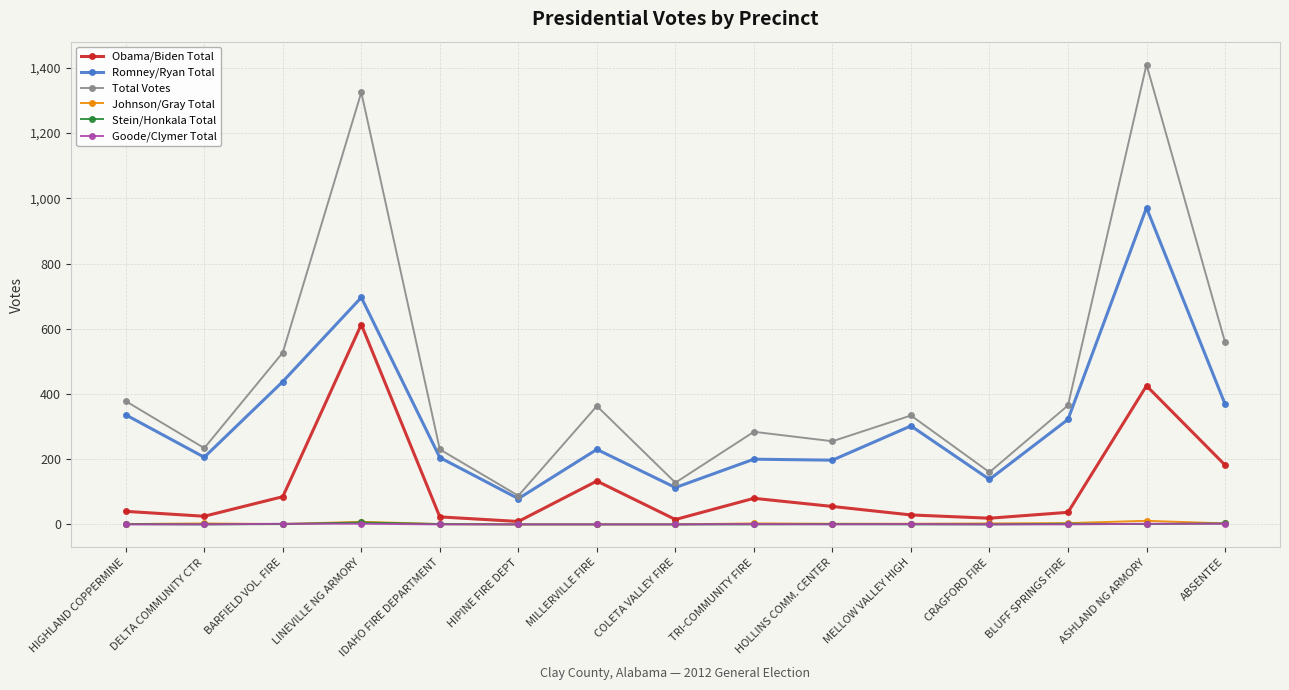

The Johnson/Gray Total series shows 0 at HIPINE FIRE DEPT. True or false?

True